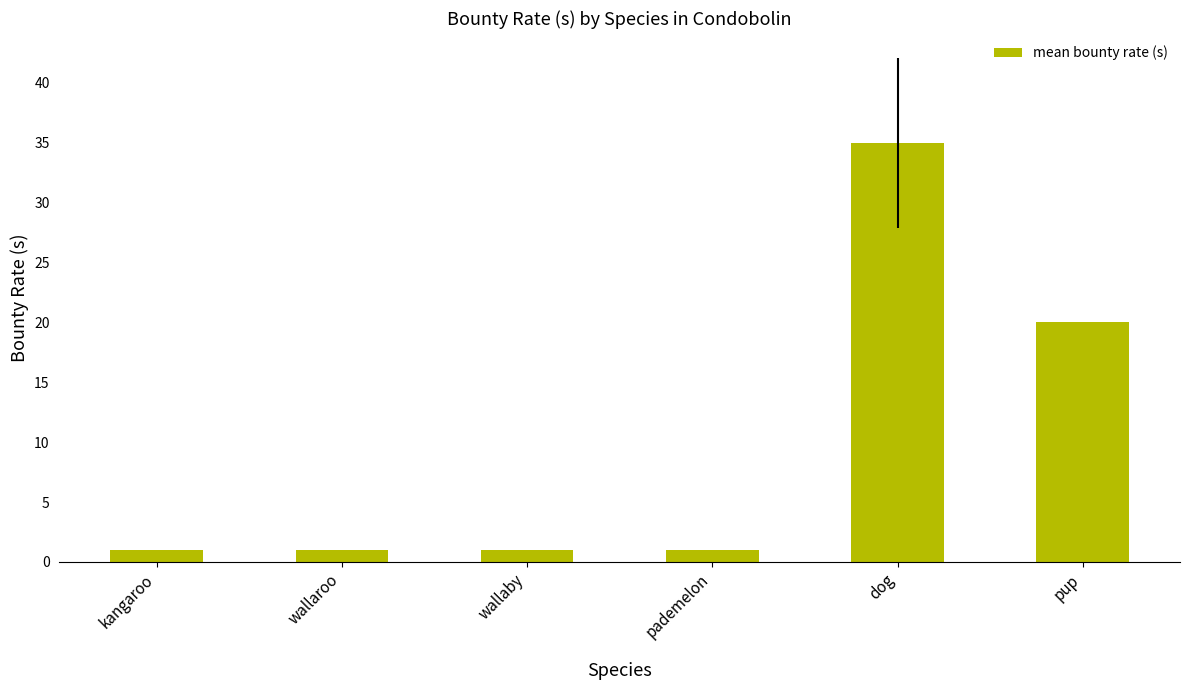

What is the label of the 5th bar from the left?

dog